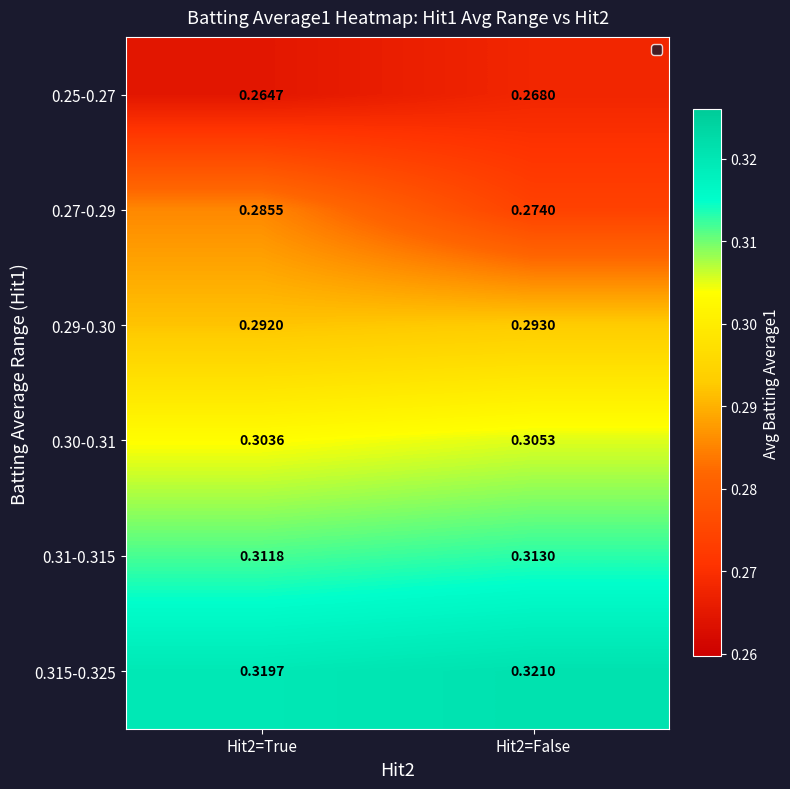

Between Hit2=True and Hit2=False, which series saw the biggest shift?

0.27-0.29